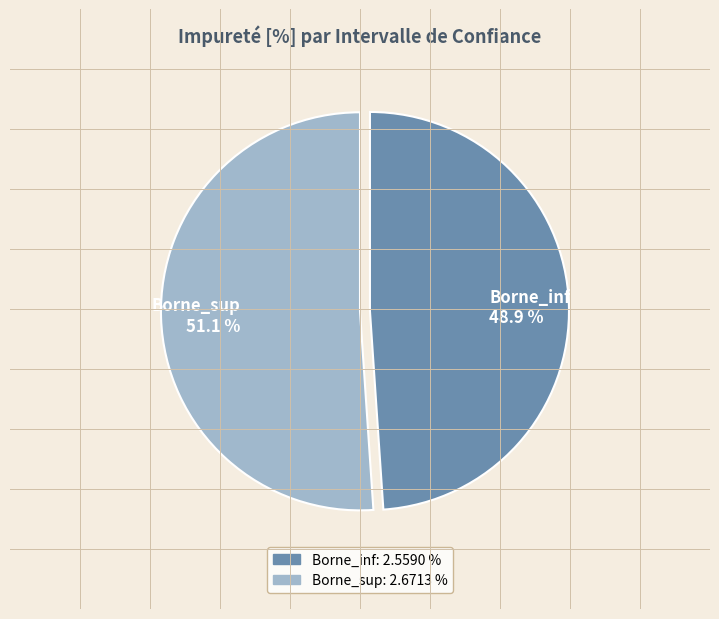

Do Borne_sup and Borne_inf together represent more than half of the pie?

Yes